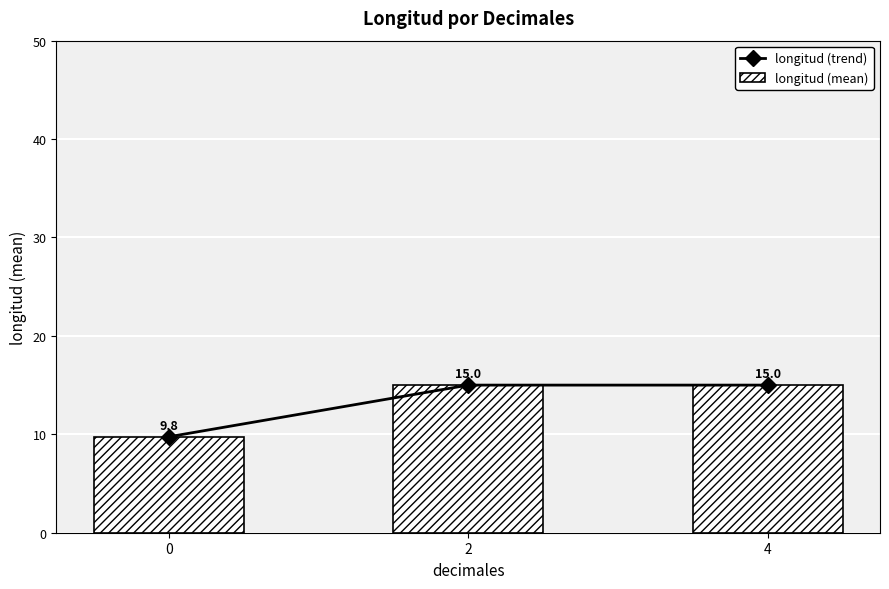

What is the value of the longitud (mean) bar at the 3rd from the left?

15.0